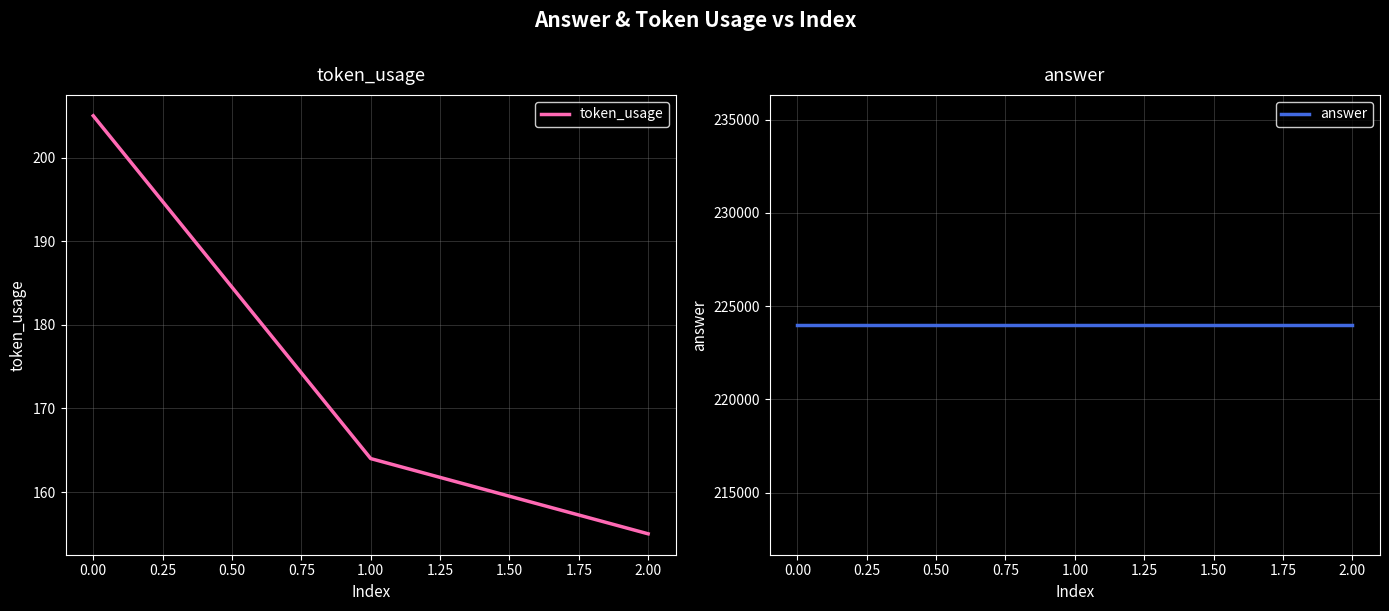

The value of token_usage at 0.00 is 342. True or false?

False